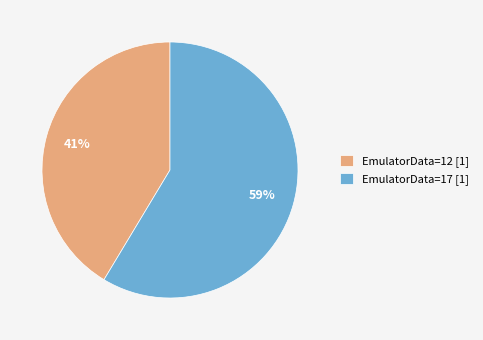

Do EmulatorData=12 [1] and EmulatorData=17 [1] together represent more than half of the pie?

Yes